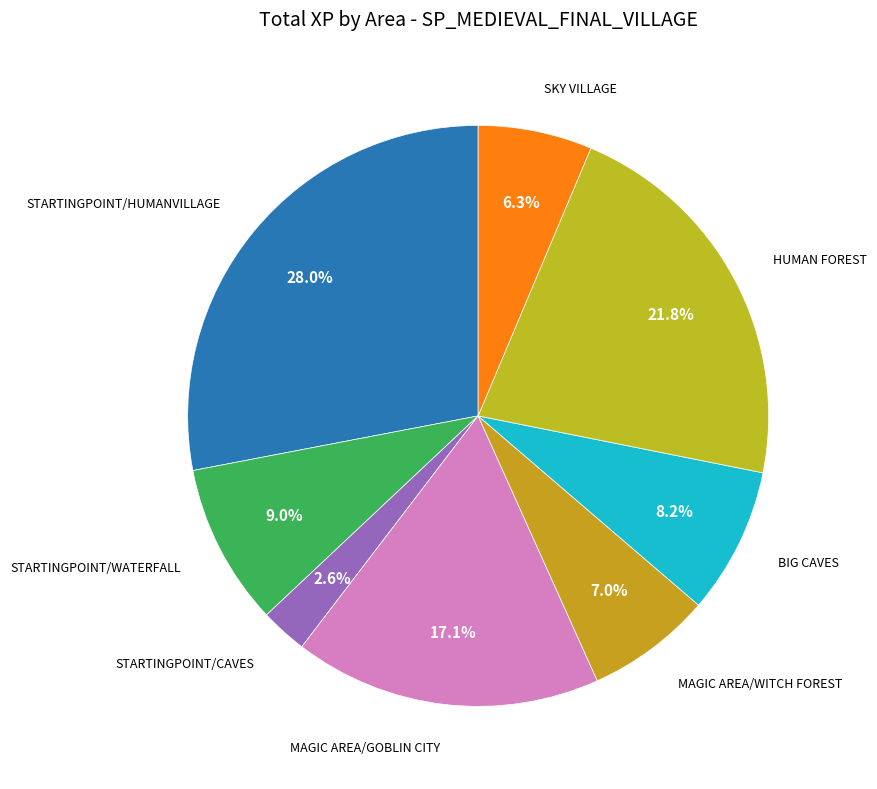

How many slices are in this pie chart?

8